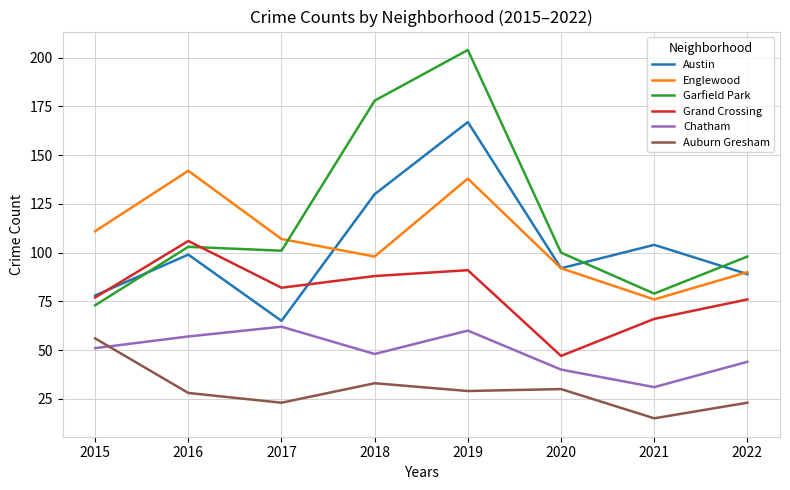

Reading right to left, list all the values displayed in this chart.

Austin: 89	104	92	167	130	65	99	78
Englewood: 90	76	92	138	98	107	142	111
Garfield Park: 98	79	100	204	178	101	103	73
Grand Crossing: 76	66	47	91	88	82	106	77
Chatham: 44	31	40	60	48	62	57	51
Auburn Gresham: 23	15	30	29	33	23	28	56